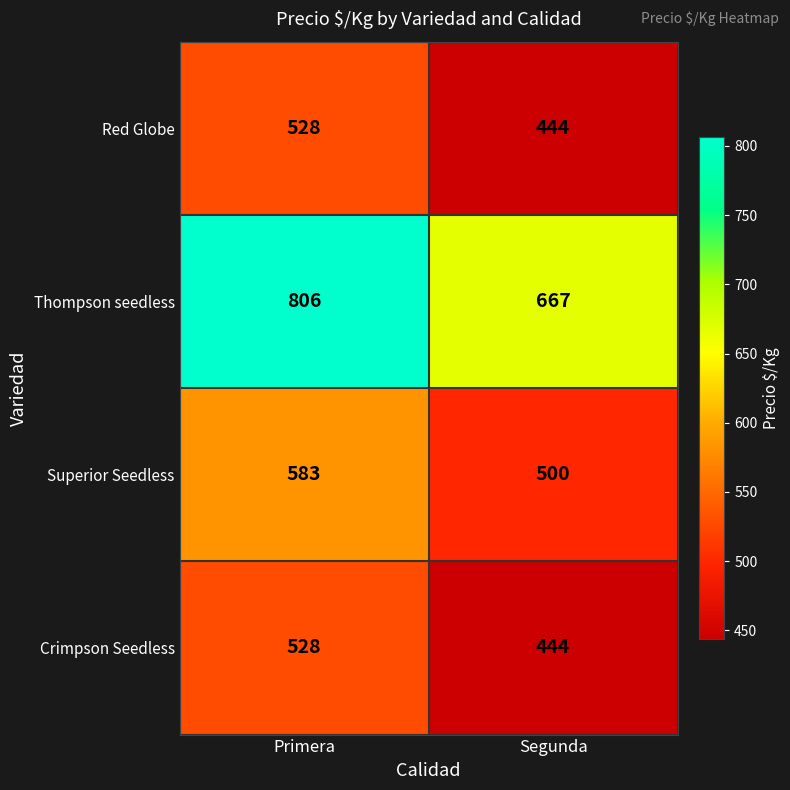

Reading left to right, transcribe all the data shown in this chart.

Red Globe: Primera=528	Segunda=444
Thompson seedless: Primera=806	Segunda=667
Superior Seedless: Primera=583	Segunda=500
Crimpson Seedless: Primera=528	Segunda=444